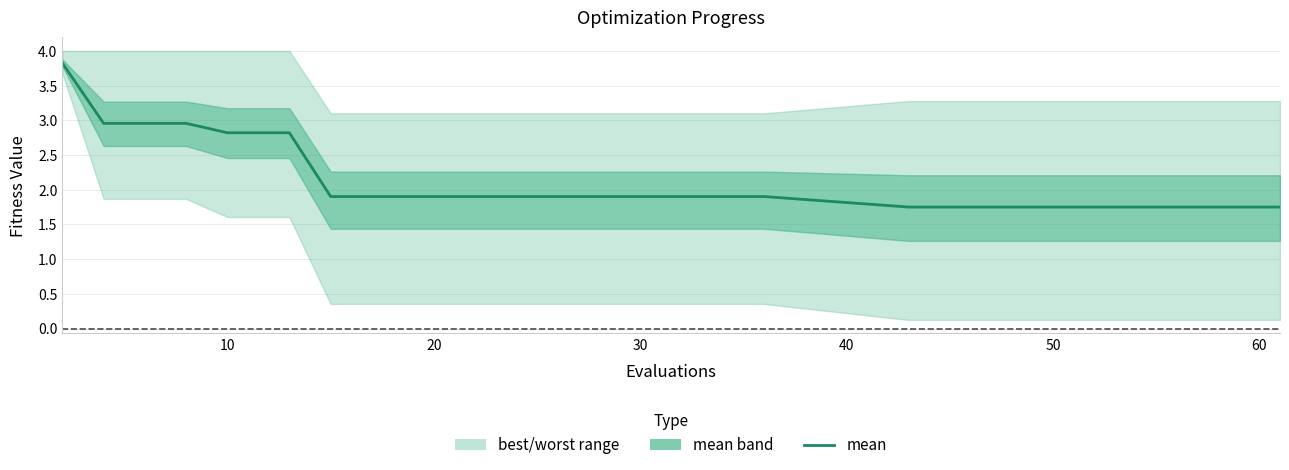

The chart shows a value of 4.4 at 10. True or false?

False